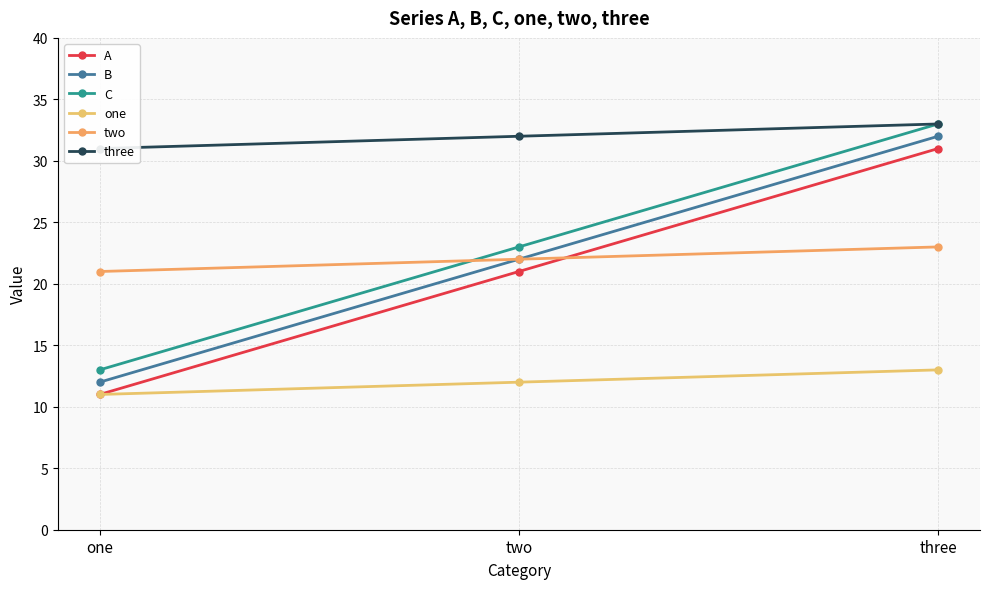

What position from the left is two?

2